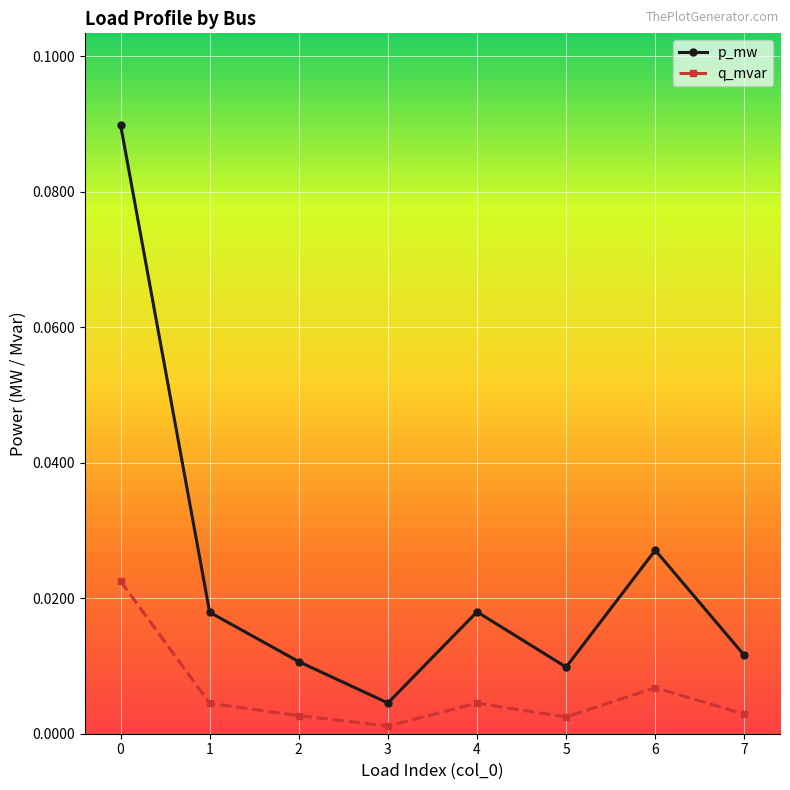

True or false: q_mvar and p_mw cross at least once.

False